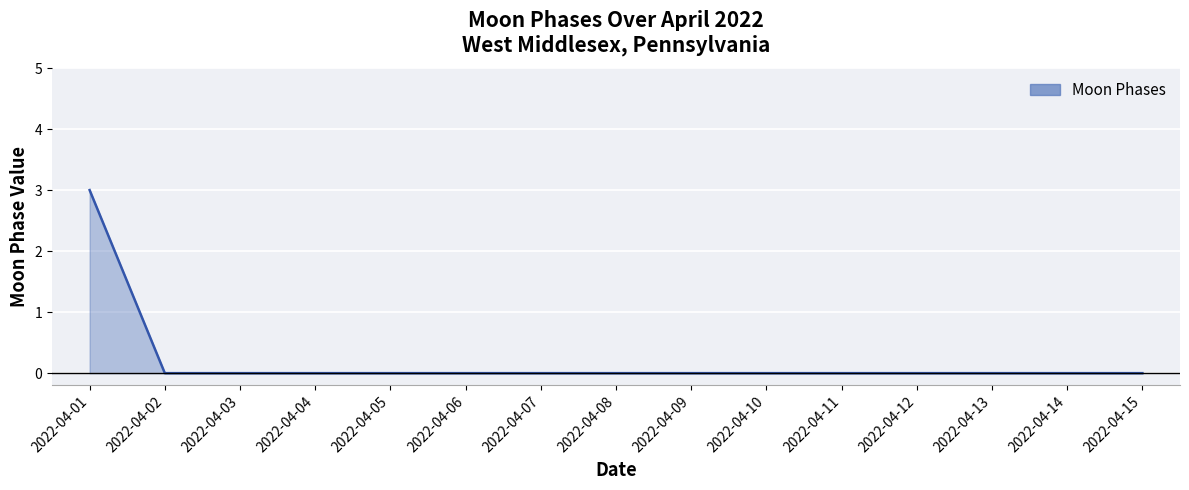

What is the greatest value displayed?

3